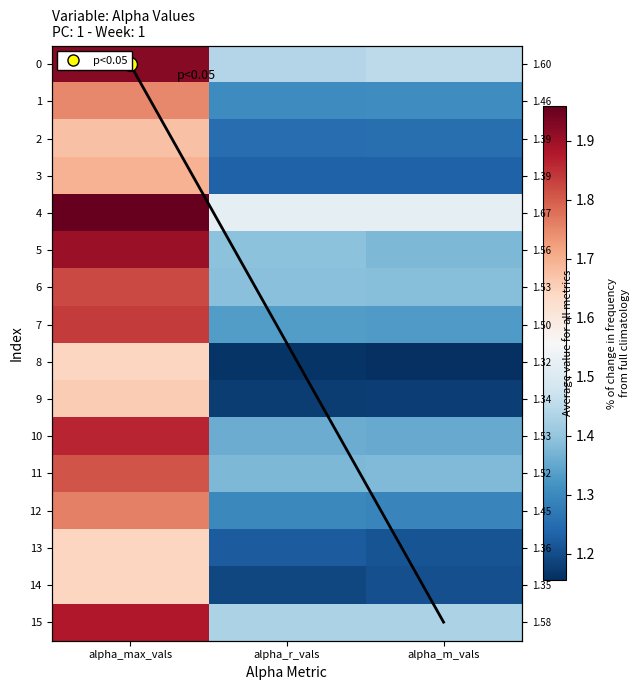

Where is 8 nearest to the value 1?

alpha_m_vals